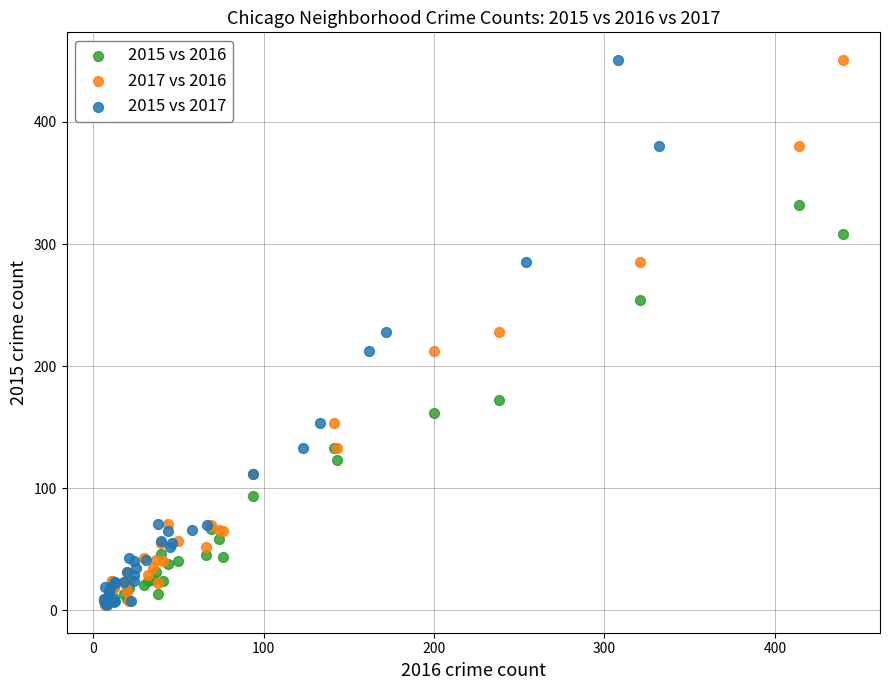

What are all the series names shown in the legend?

2015 vs 2016, 2017 vs 2016, 2015 vs 2017